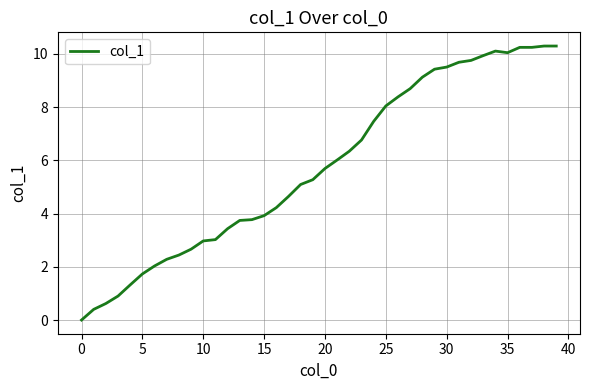

What is the maximum value shown in the chart?

10.3